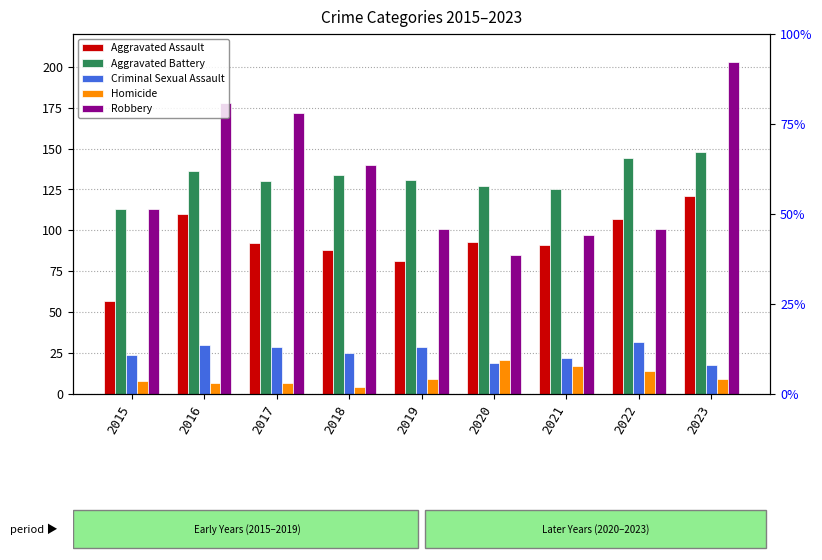

Read the Criminal Sexual Assault value at 2020.

19